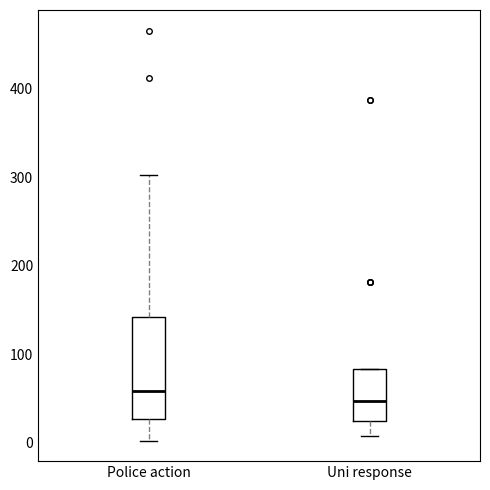

Reading left to right, read every box against the y-axis: the position of its median line, the range the box covers, and the ends of its whiskers. The values are not printed on the chart, so give them approximately, as read against the axis.

Police action: median 60, box 30 to 140, whiskers 0 to 300
Uni response: median 50, box 20 to 80, whiskers 10 to 80